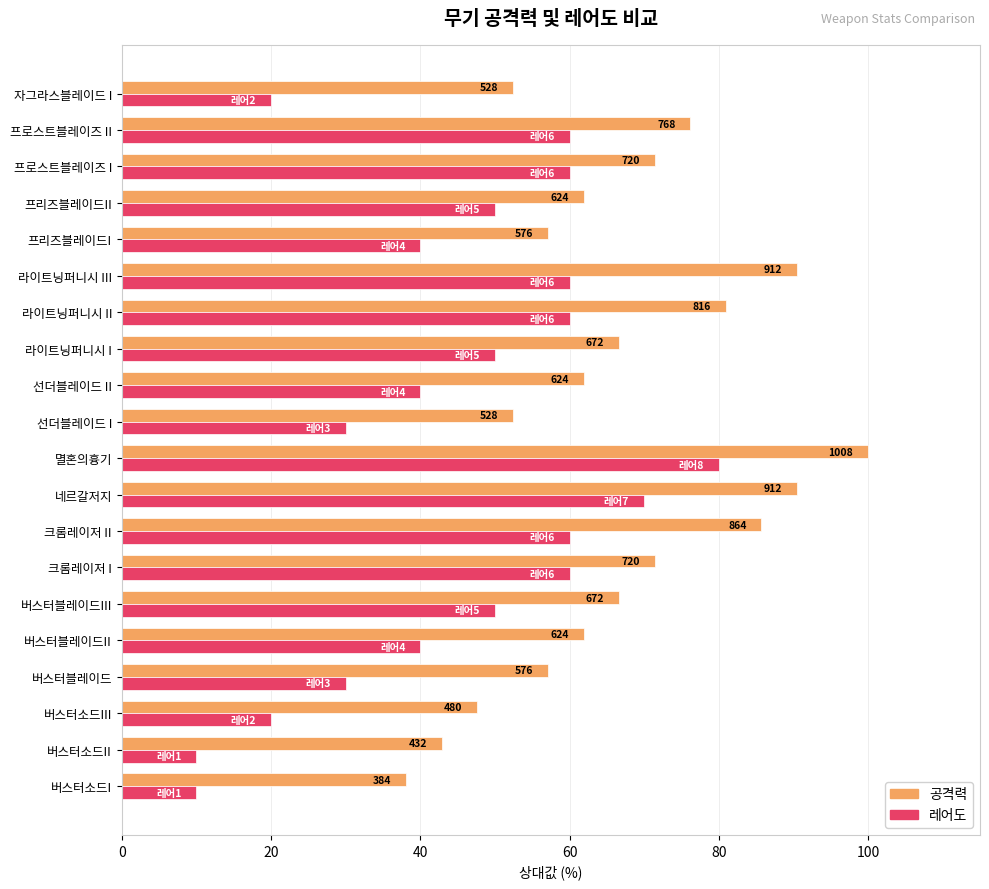

What are all the series names shown in the legend?

공격력, 레어도